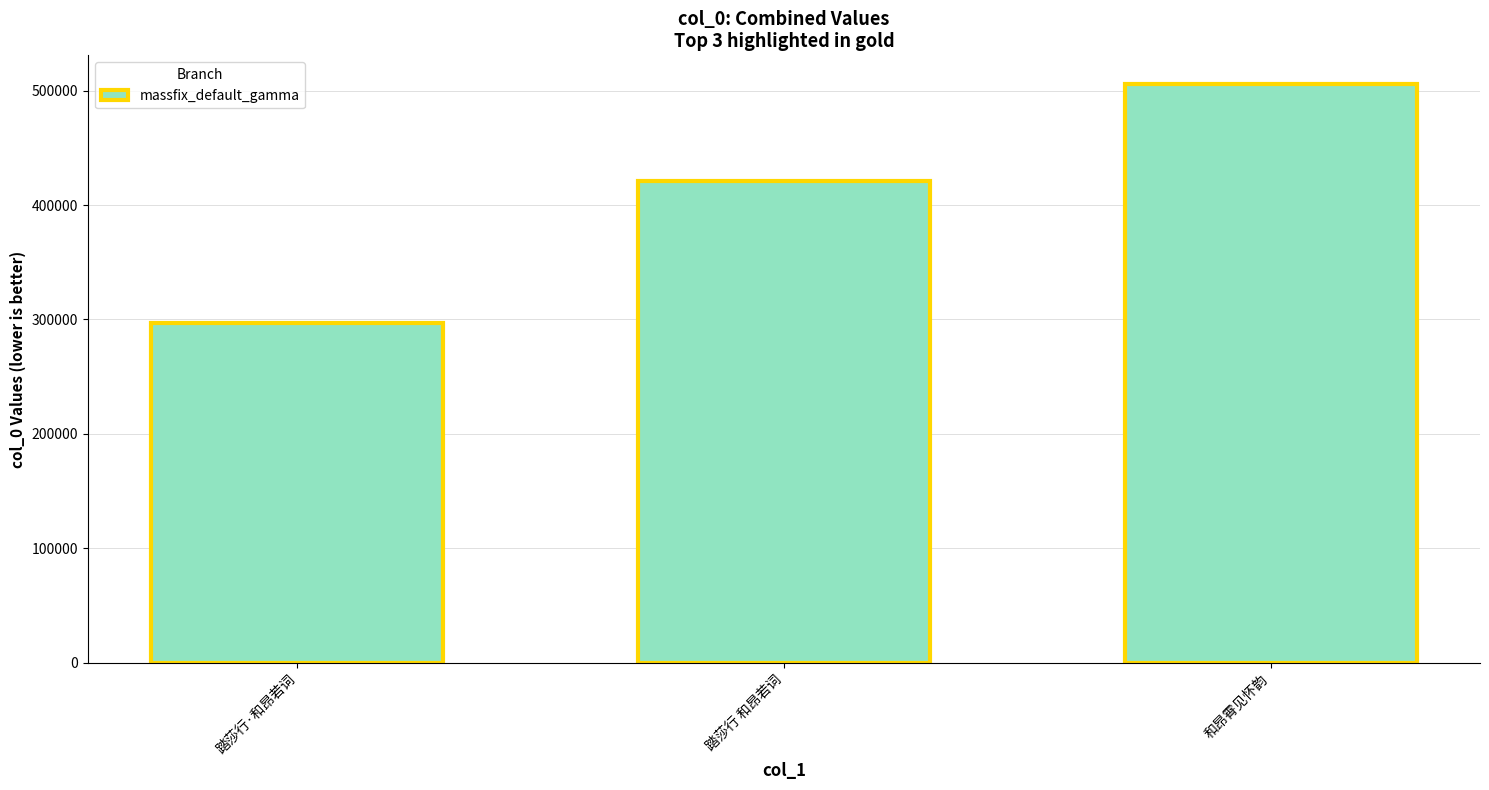

How many series are shown in this chart?

1